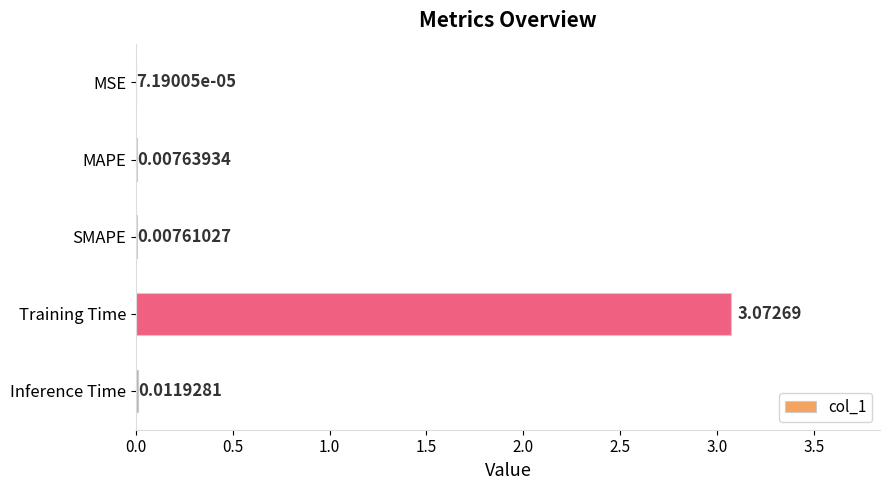

Which category has the highest value across all series?

Training Time